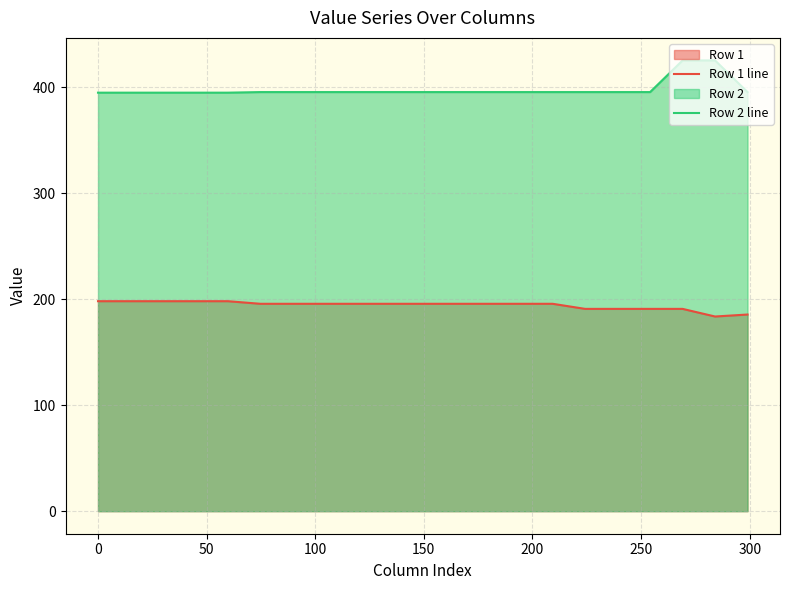

List the series in order of their peak value, lowest first.

Row 1 line, Row 2 line